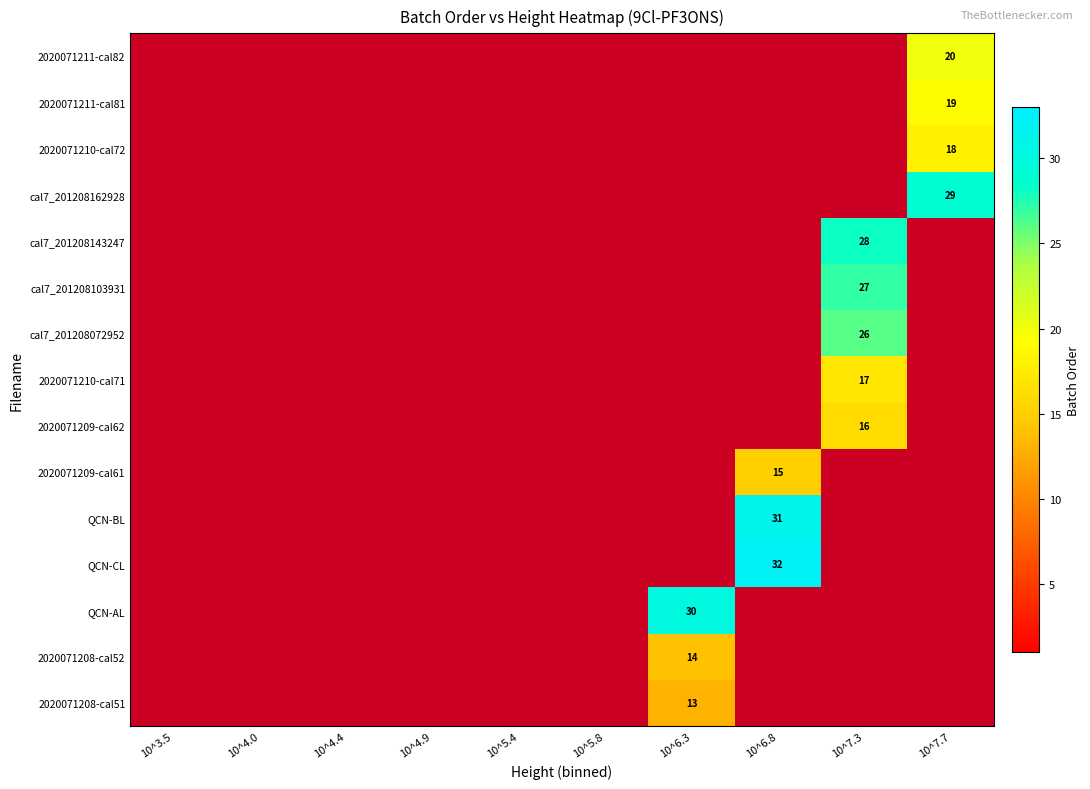

Count the number of data series in this chart.

15